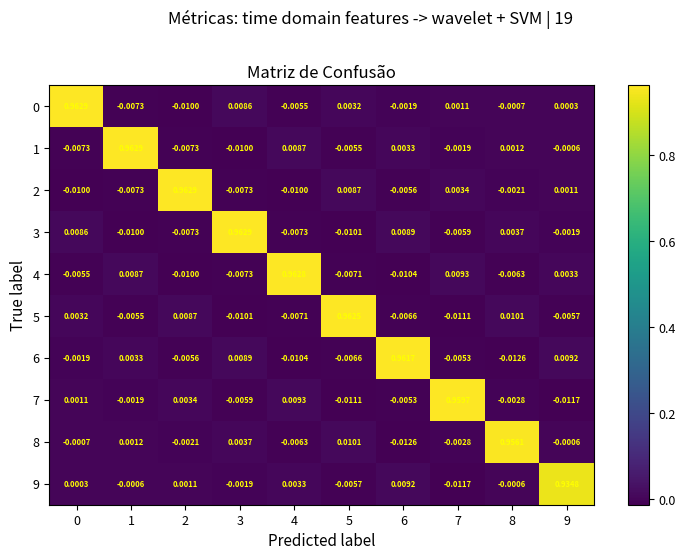

Is the value of 6 at 0 greater than the value of 4 at 5?

Yes